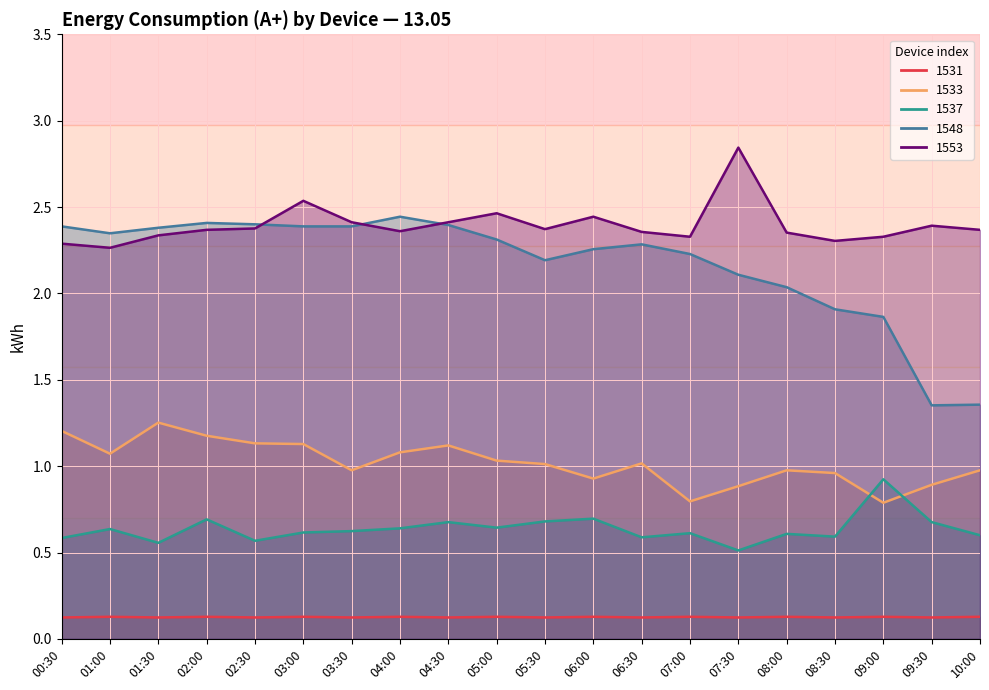

What is the sum of the 1553 values at 08:30 and 07:00?

4.6